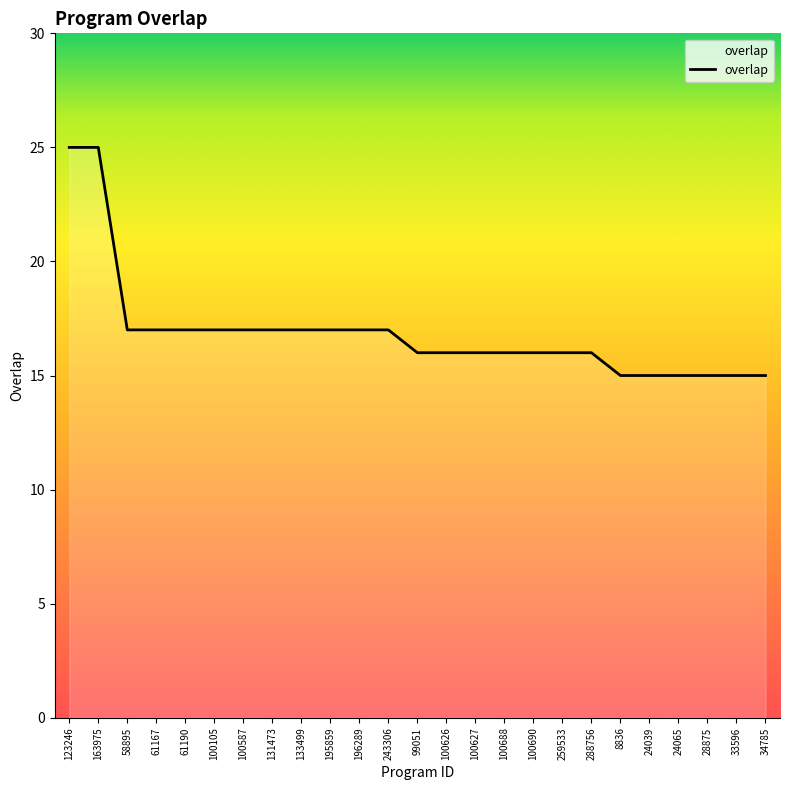

Which has a higher value, 58895 or 28875?

58895